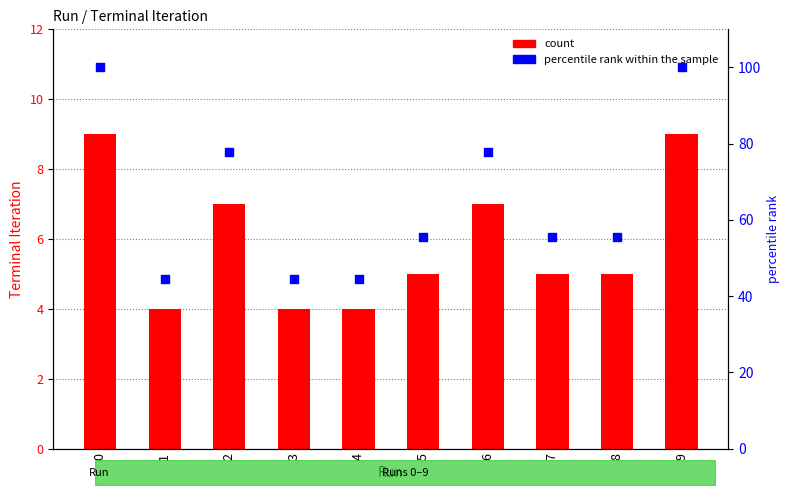

Which series reaches the minimum Y coordinate?

Terminal Iteration